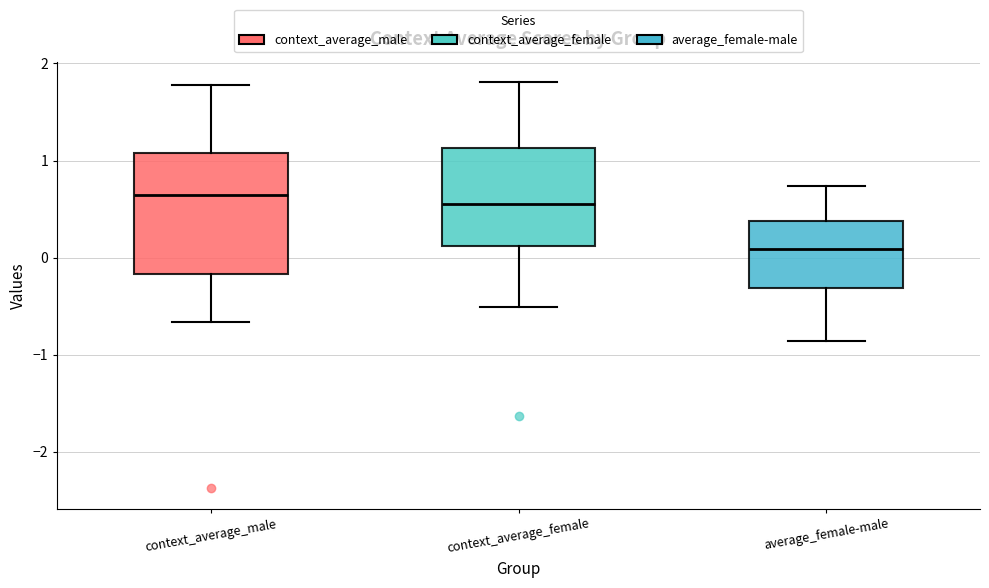

Reading left to right, transcribe this box plot: for each box, give where its median line is, the range the box spans, and where its two whiskers end, as read against the y-axis. The values are not printed on the chart, so give them approximately, as read against the axis.

context_average_male: median 0.6, box -0.2 to 1.1, whiskers -0.7 to 1.8
context_average_female: median 0.5, box 0.1 to 1.1, whiskers -0.5 to 1.8
average_female-male: median 0.1, box -0.3 to 0.4, whiskers -0.9 to 0.7